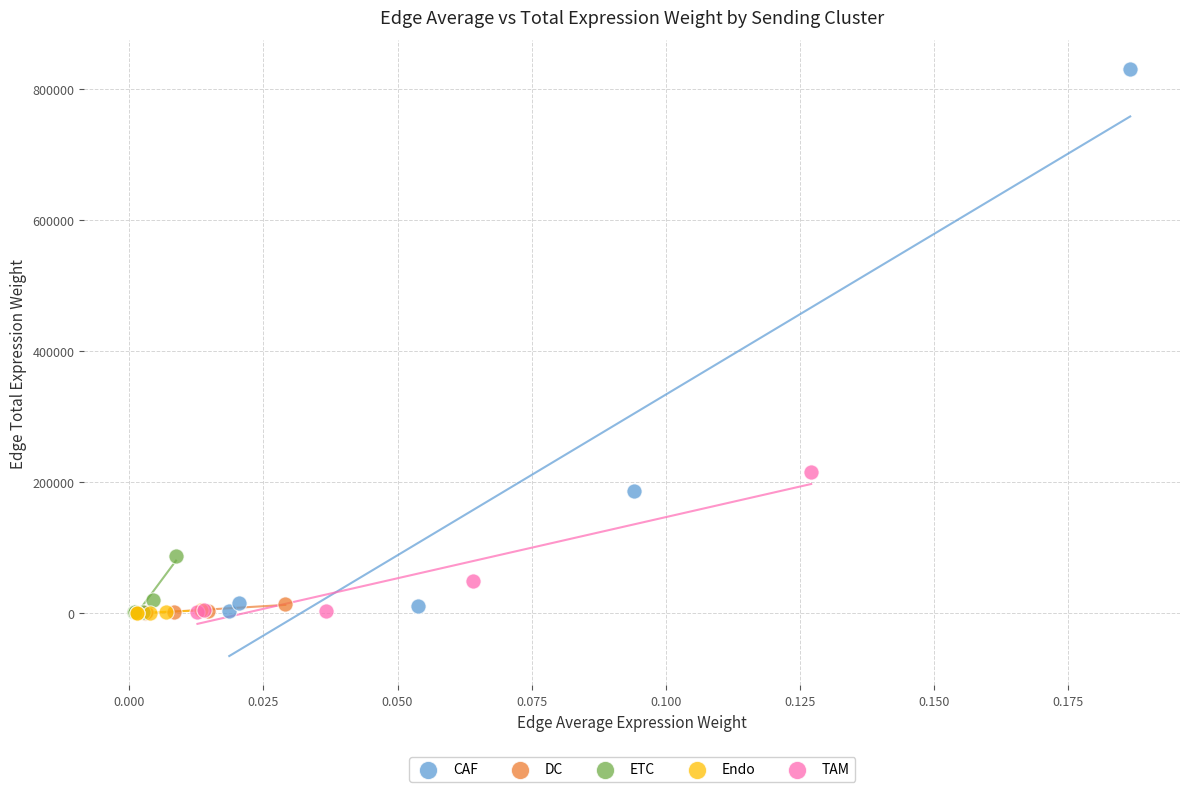

Which series contains the highest Y value?

CAF